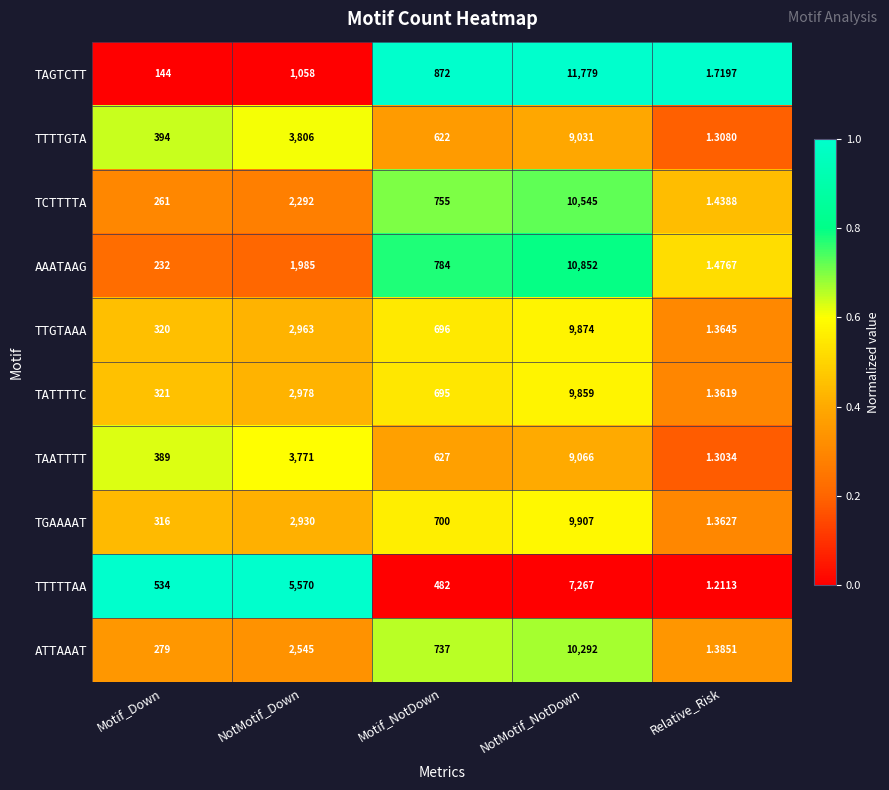

Which series has the largest range (max minus min)?

TAGTCTT